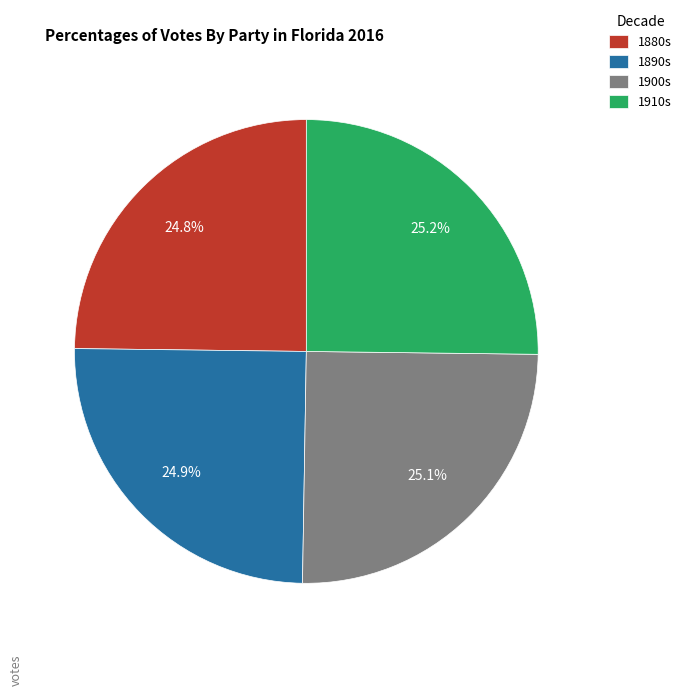

Count the number of slices in the pie.

4